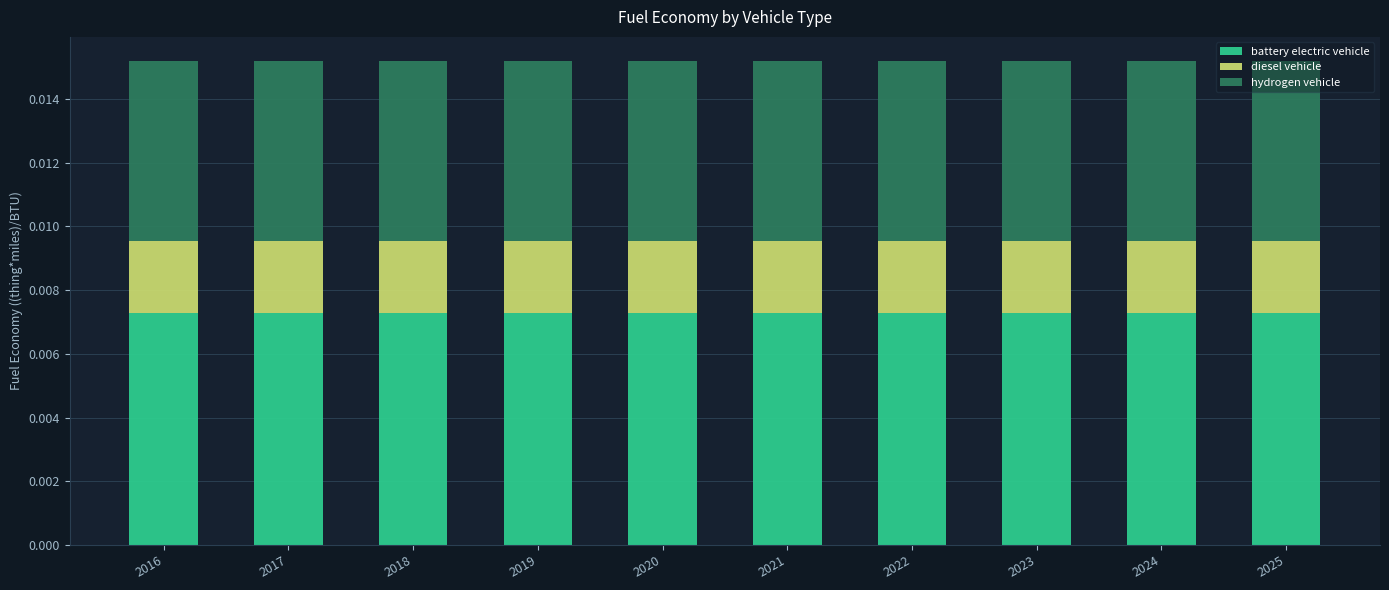

The hydrogen vehicle series shows 0.0 at 2019. True or false?

True